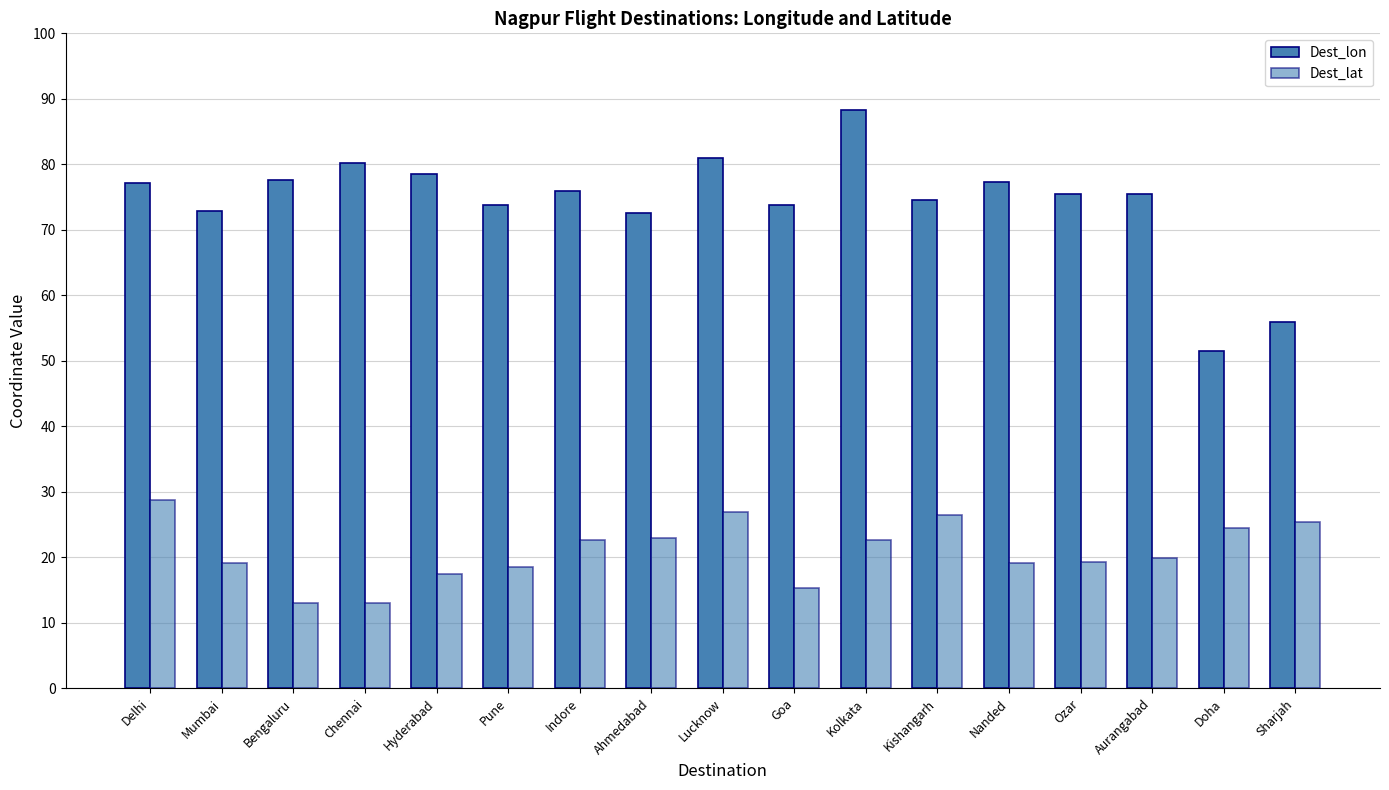

Count the number of data series in this chart.

2